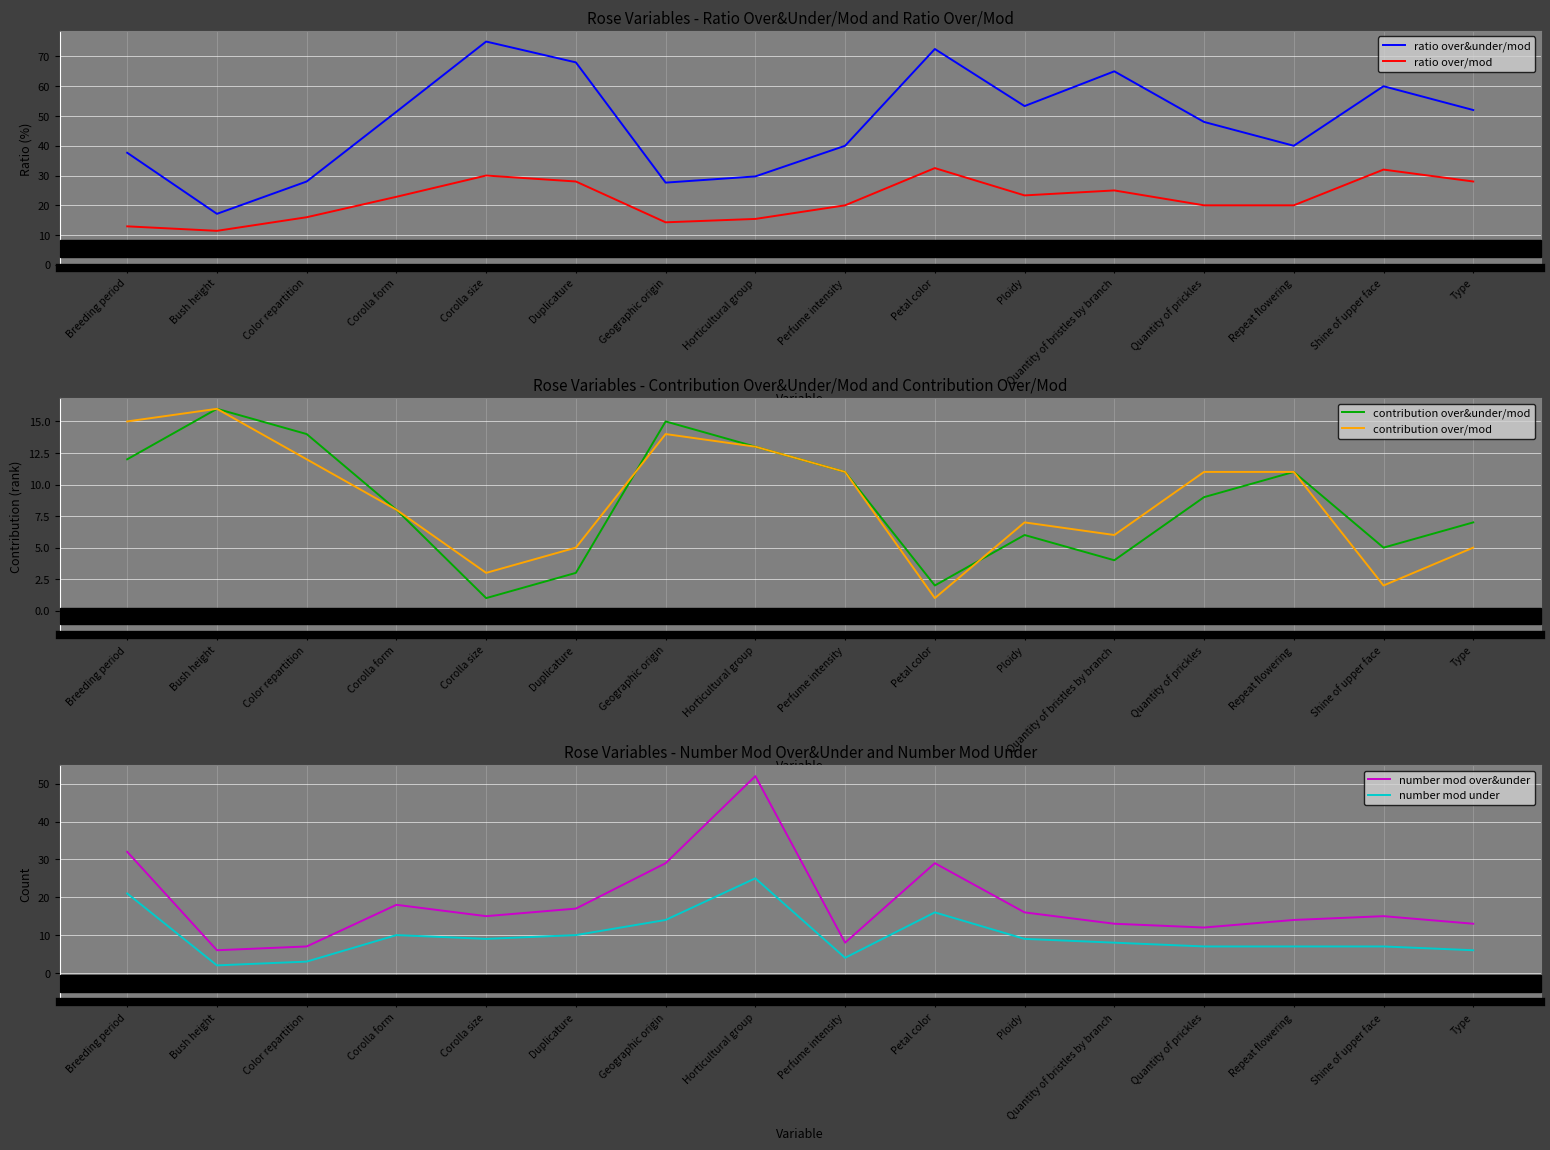

Which series has the largest range (max minus min)?

ratio over&under/mod